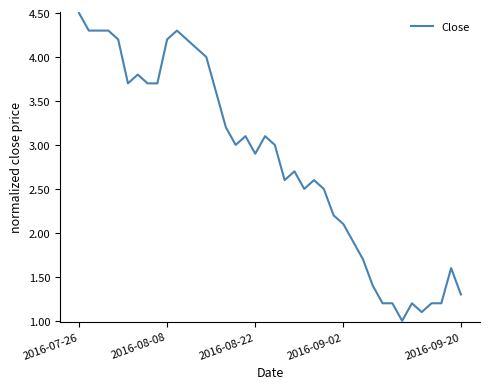

What is the minimum value shown in the chart?

1.0